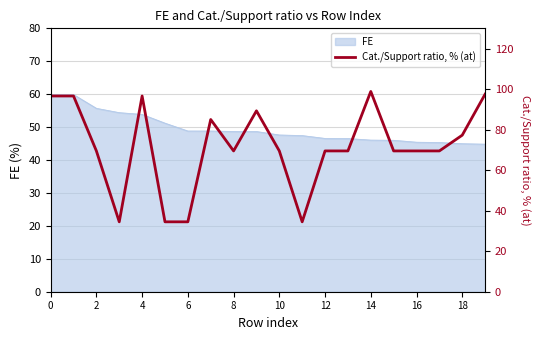

Is it true that FE equals 60.9 at 14?

False